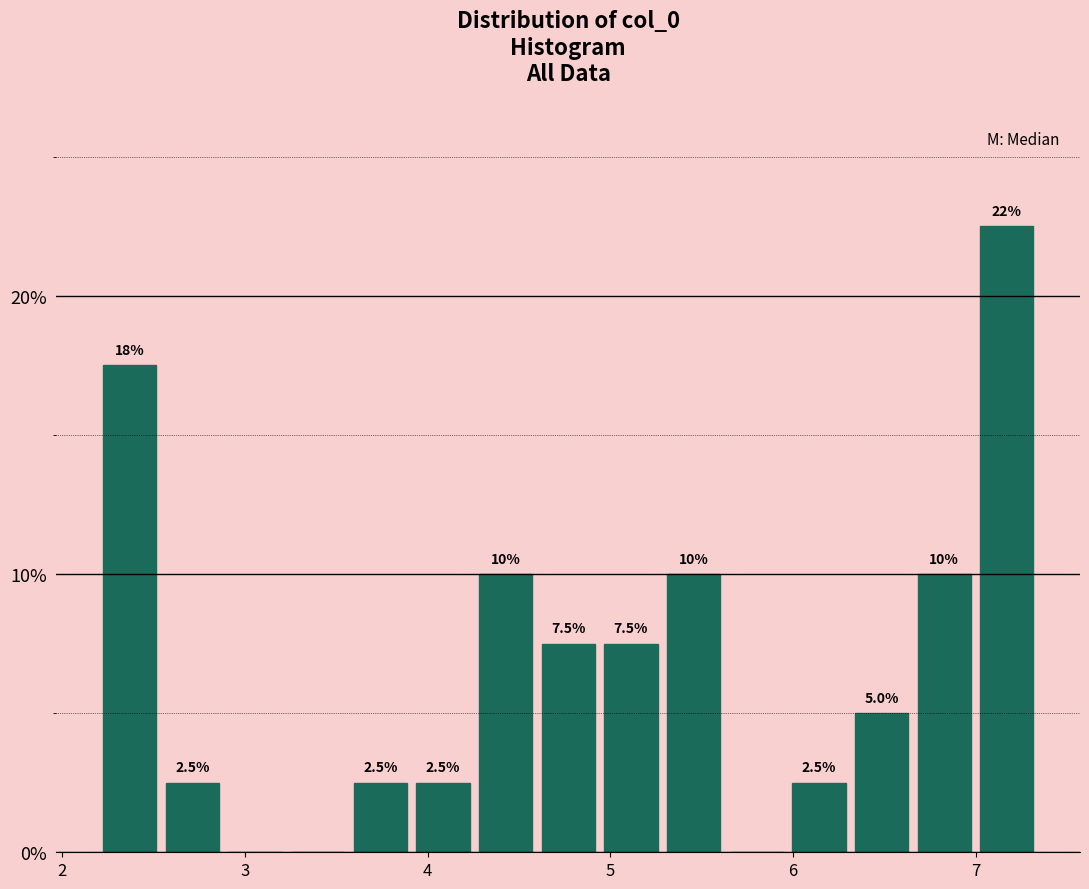

Read against the x-axis, roughly where is the centre of the tallest bar?

7.2